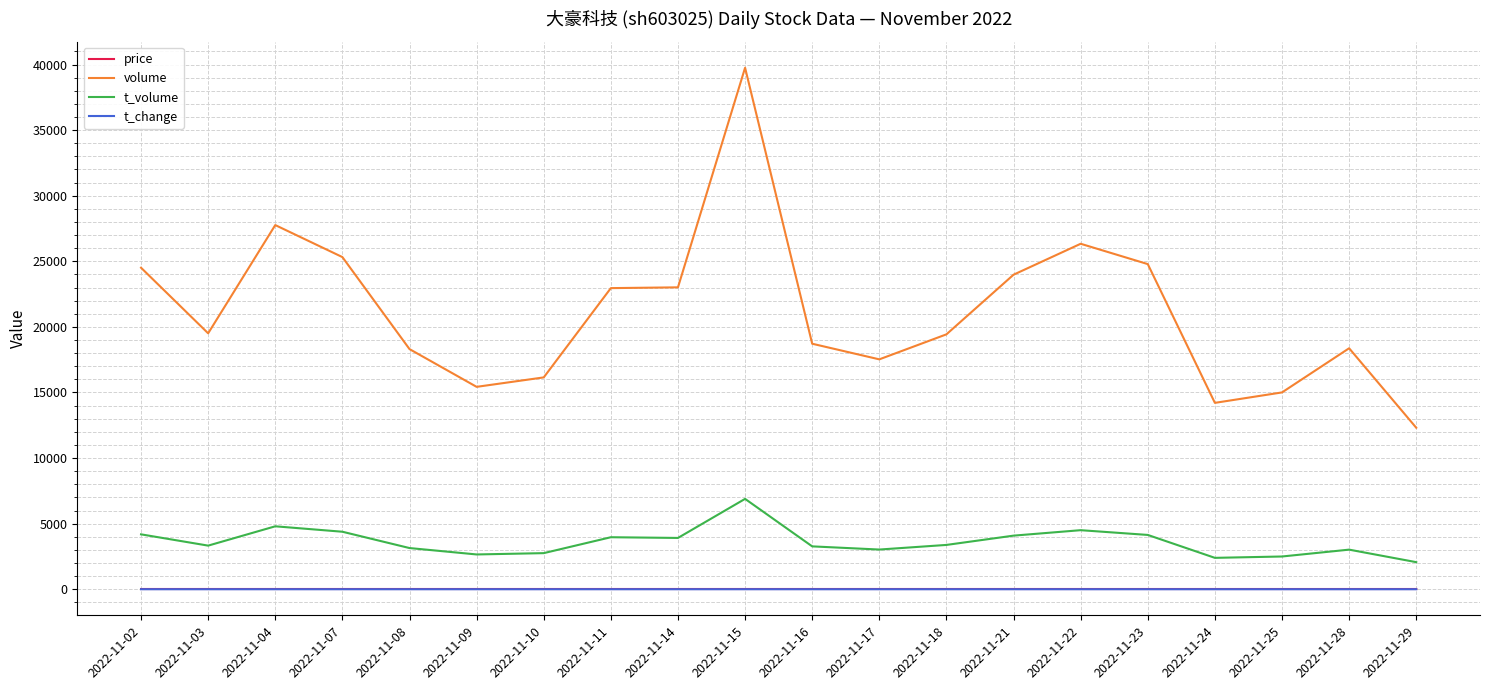

True or false: t_volume and volume cross at least once.

False